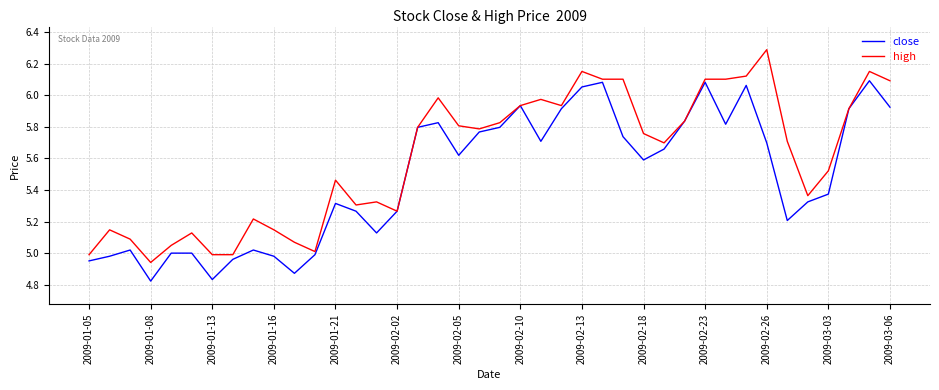

List the series in order of their overall mean, lowest first.

close, high